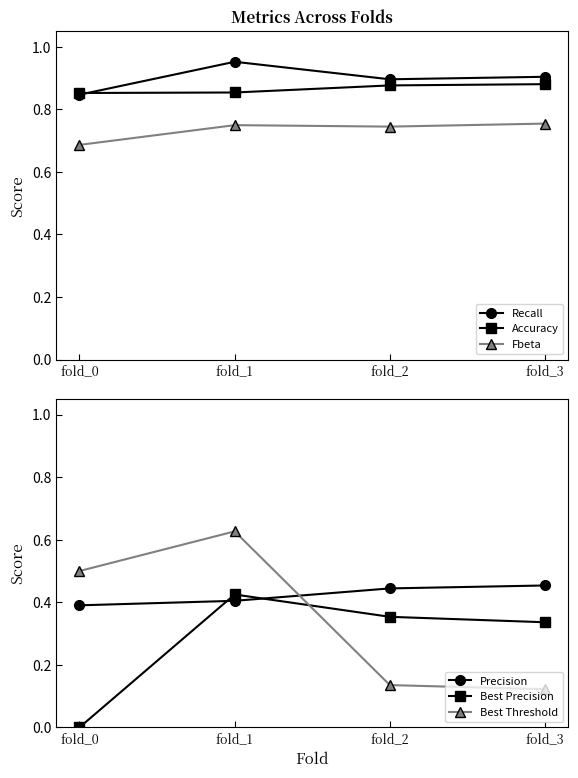

True or false: Best Threshold has a value of 0.2 at fold_3.

False